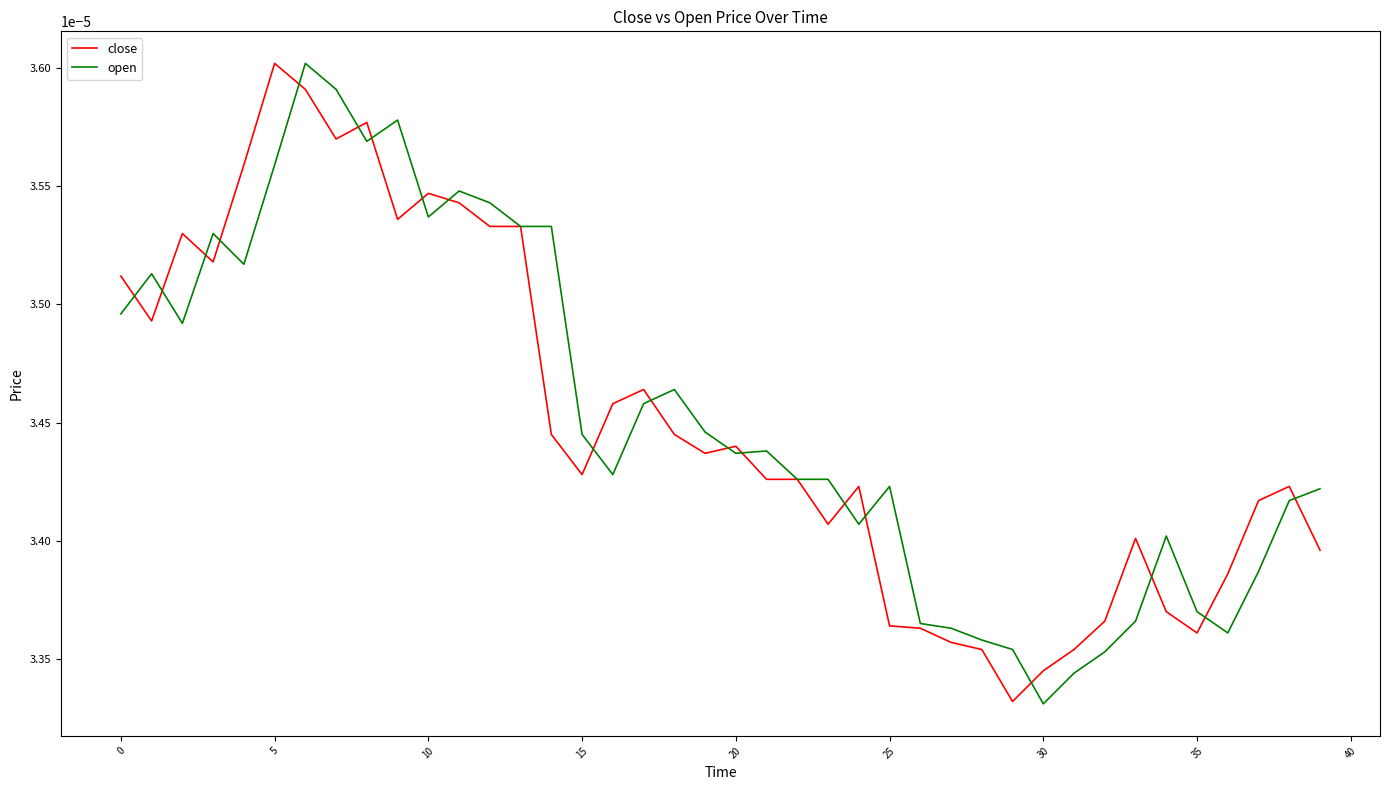

Which series has the largest range (max minus min)?

open